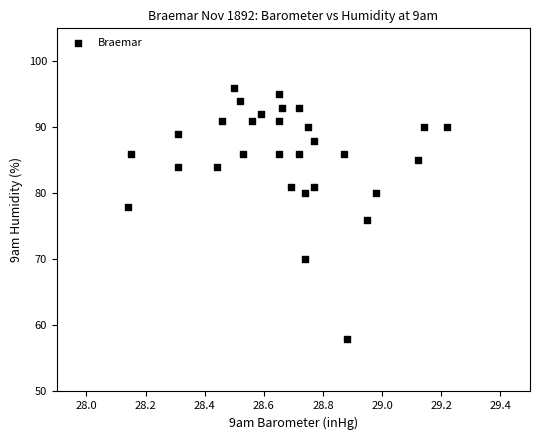

What is the range of Y values (max minus min)?

38